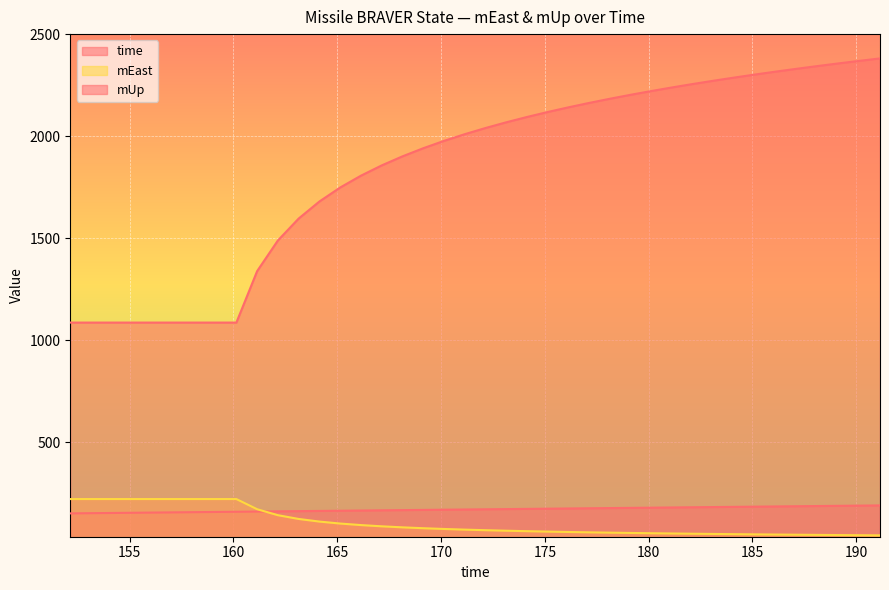

Between 179.142 and 188.142, which series saw the biggest shift?

mUp